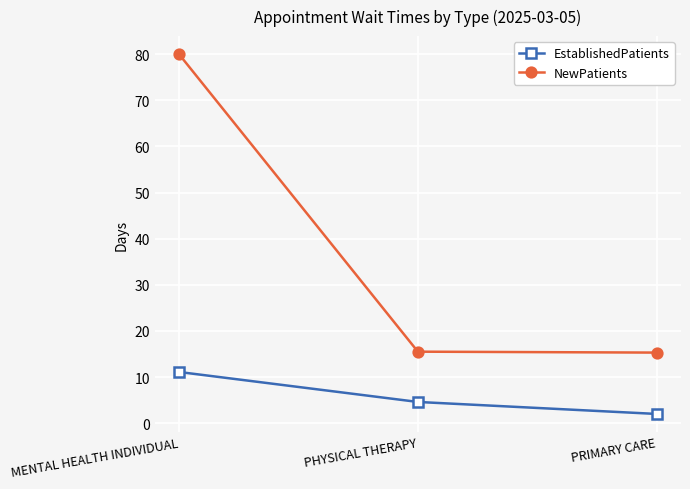

At which category is the sum across all series the highest?

MENTAL HEALTH INDIVIDUAL